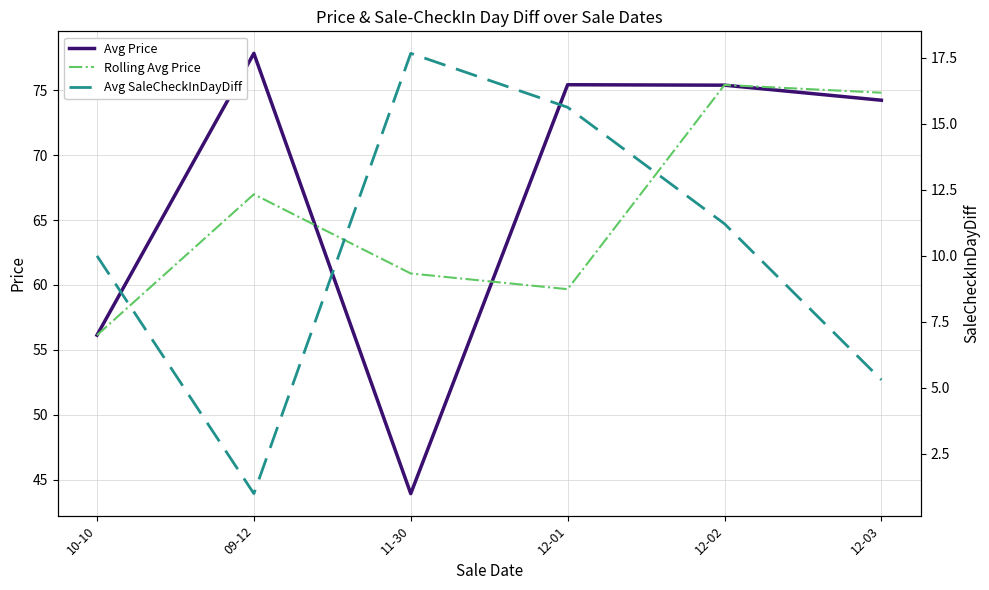

True or false: Avg SaleCheckInDayDiff and Avg Price intersect in this chart.

False